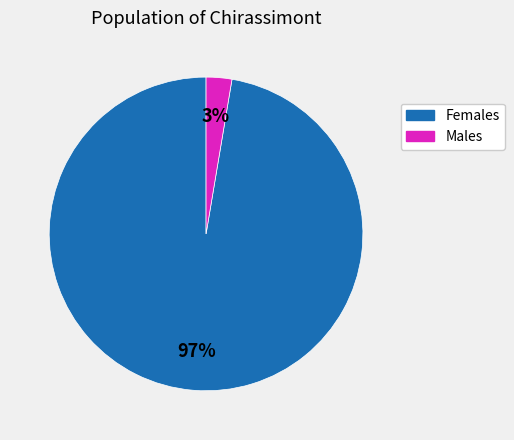

Is there a majority slice in this chart?

Yes